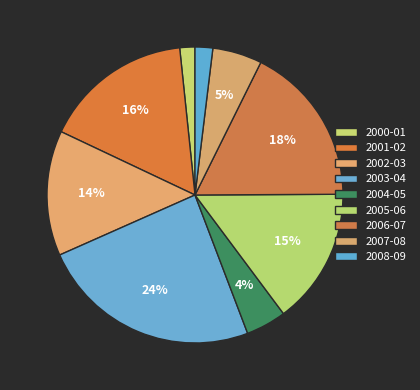

Is 2005-06 the majority of the pie?

No